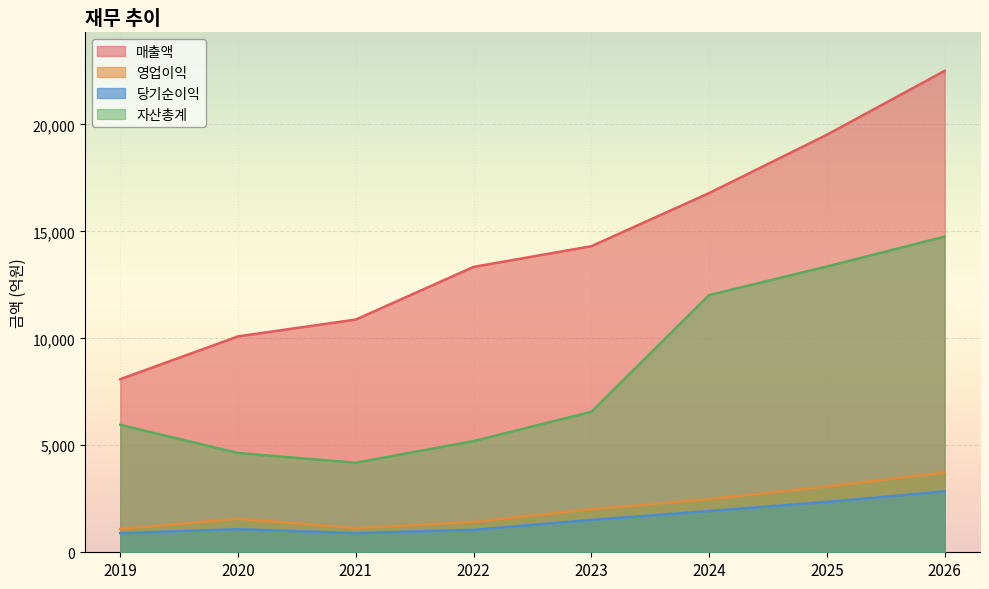

What is the difference between the maximum and minimum values in the 매출액 series?

14410